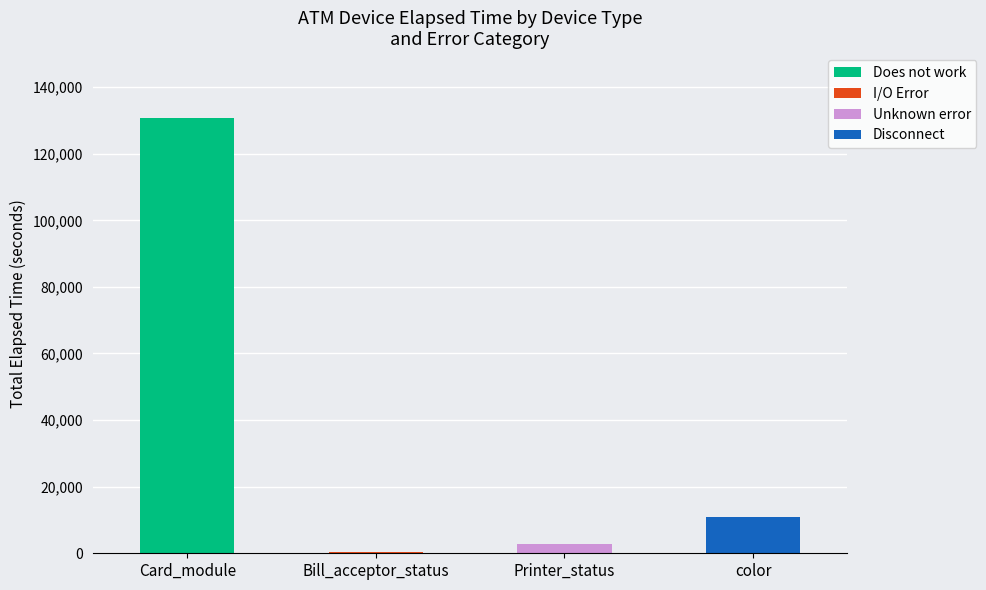

Which category has the highest value in the Does not work series?

Card_module